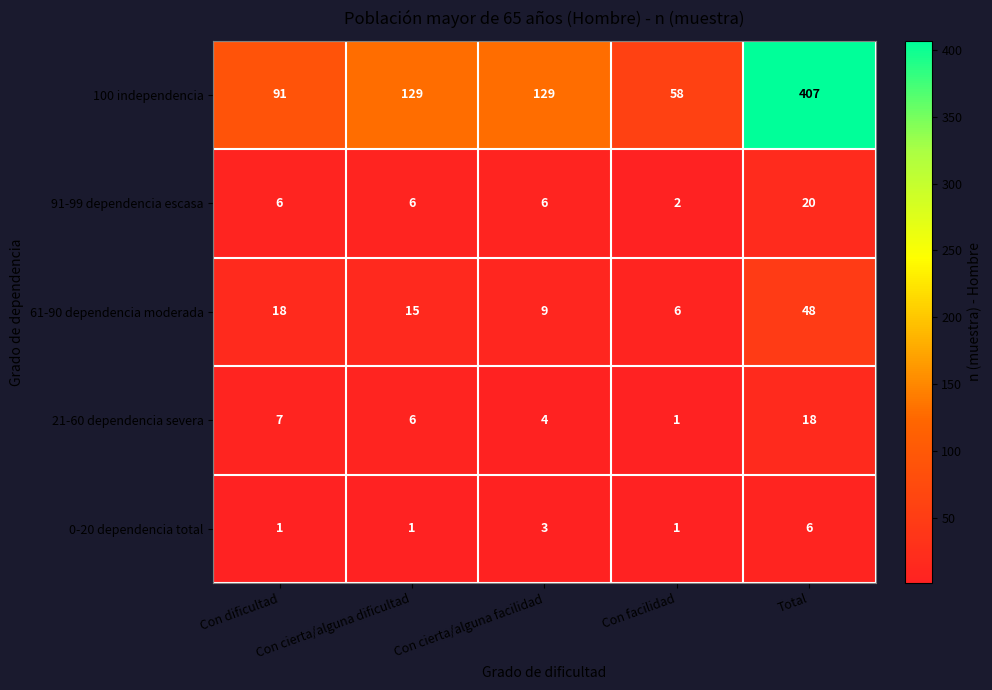

Which series has the largest total across all categories?

100 independencia